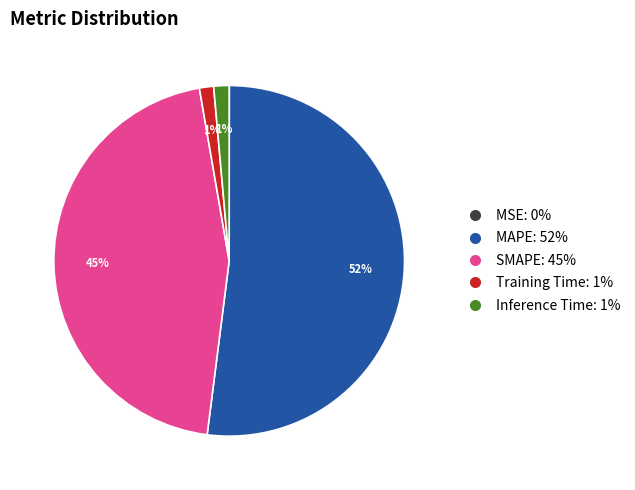

Is MAPE the majority of the pie?

Yes